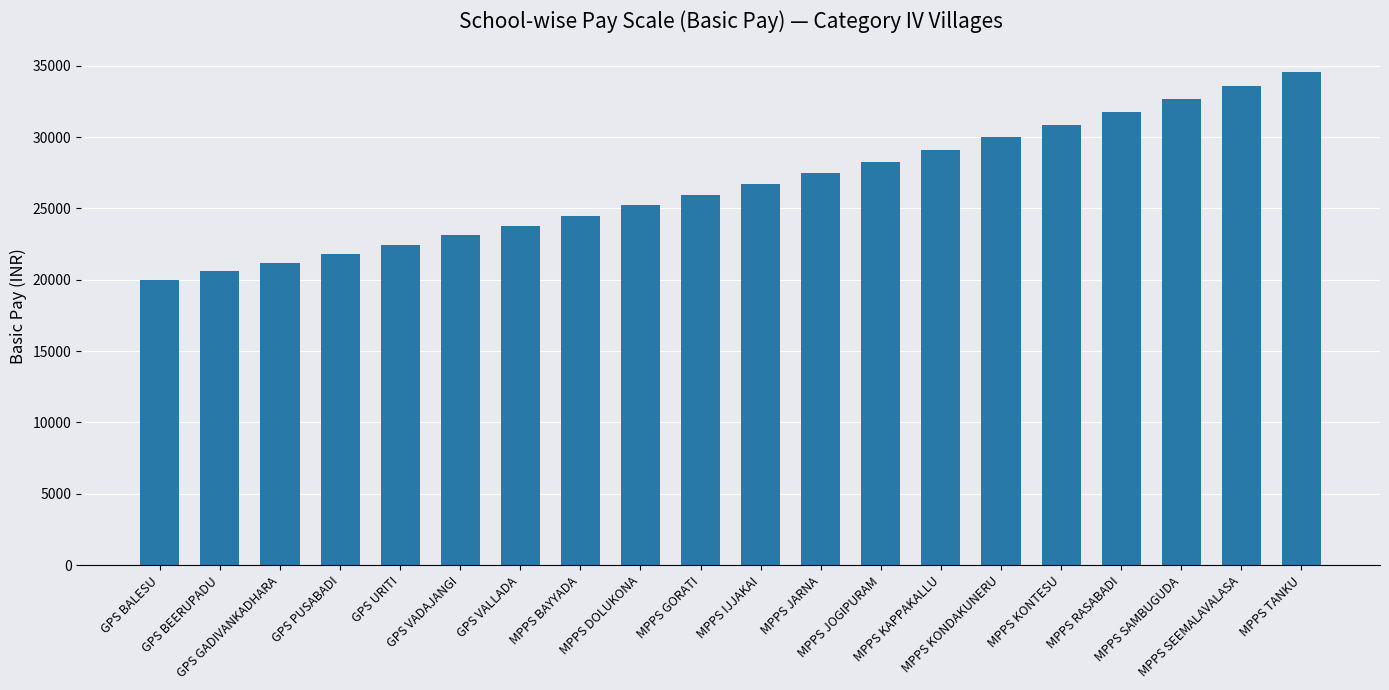

Rank the categories by value from highest to lowest.

MPPS TANKU, MPPS SEEMALAVALASA, MPPS SAMBUGUDA, MPPS RASABADI, MPPS KONTESU, MPPS KONDAKUNERU, MPPS KAPPAKALLU, MPPS JOGIPURAM, MPPS JARNA, MPPS IJJAKAI, MPPS GORATI, MPPS DOLUKONA, MPPS BAYYADA, GPS VALLADA, GPS VADAJANGI, GPS URITI, GPS PUSABADI, GPS GADIVANKADHARA, GPS BEERUPADU, GPS BALESU